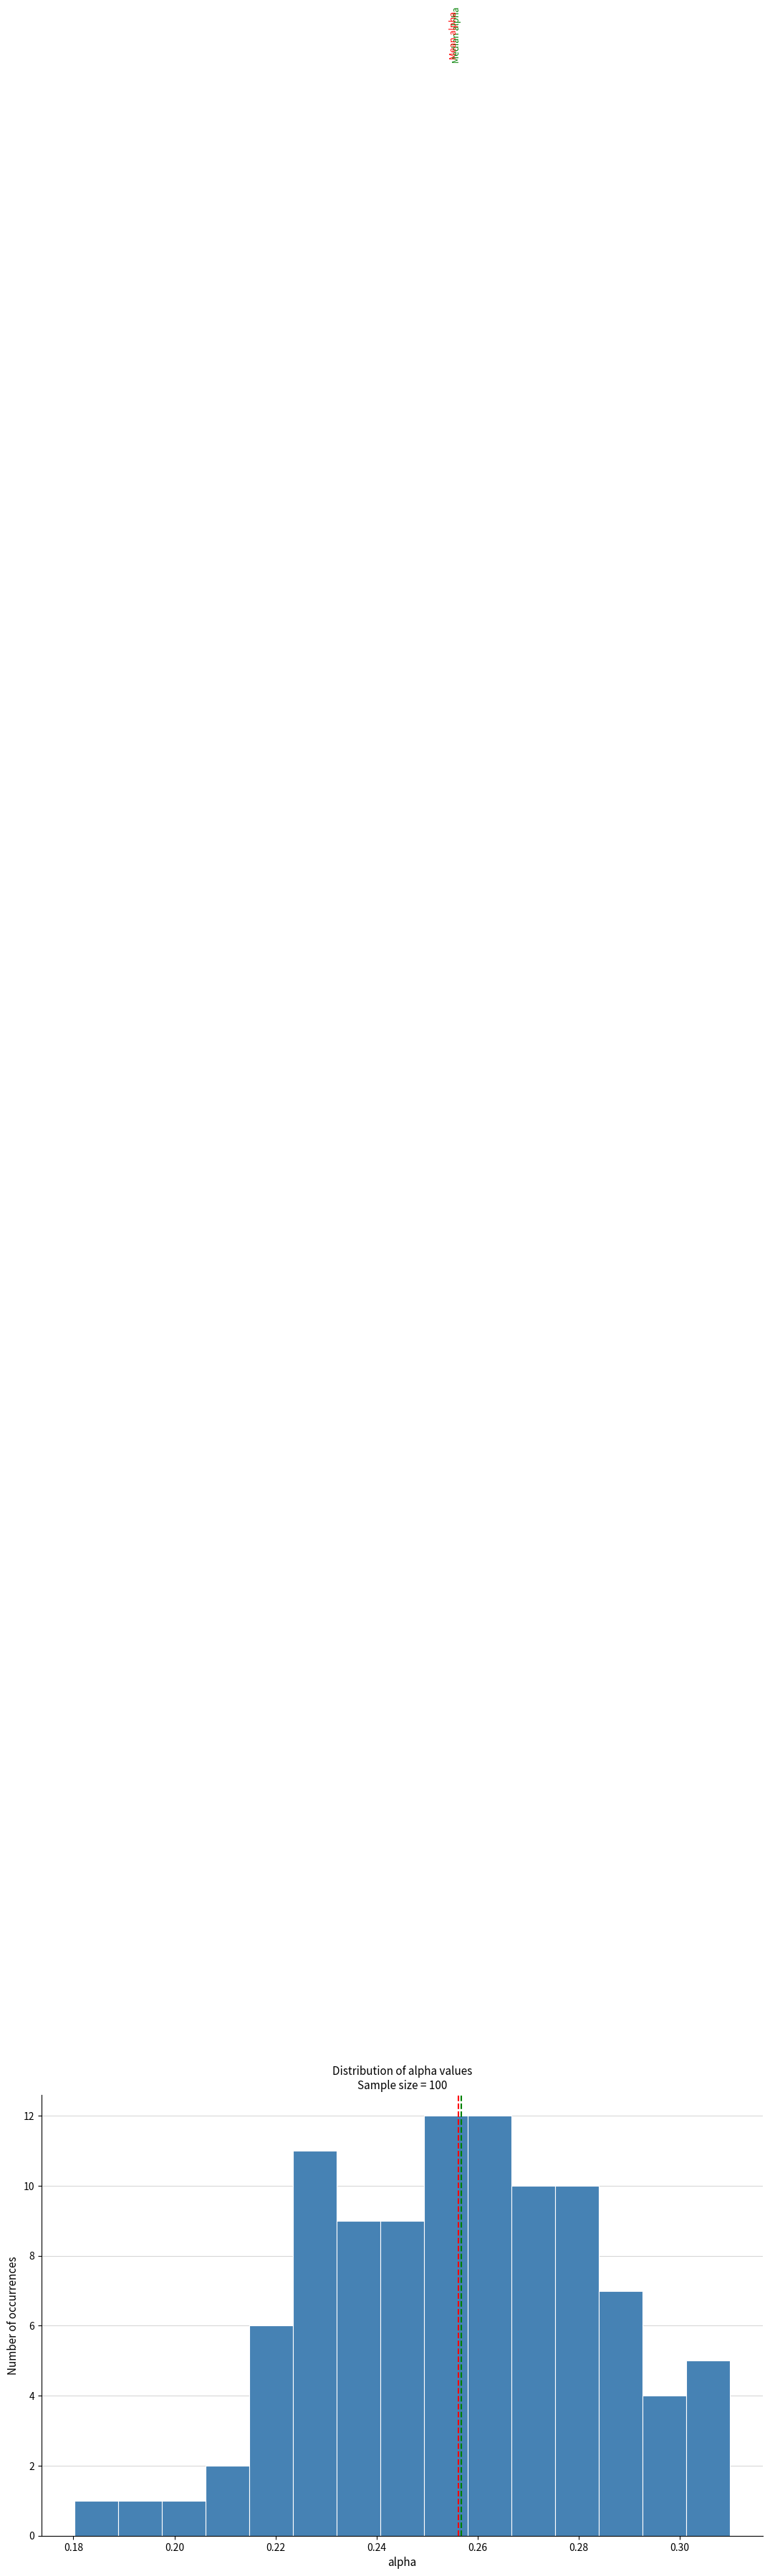

How tall is the bar that spans 0.258 to 0.266 on the x-axis? Neither the bar edges nor the heights are printed on the chart, so give them approximately, as read against the axes.

12